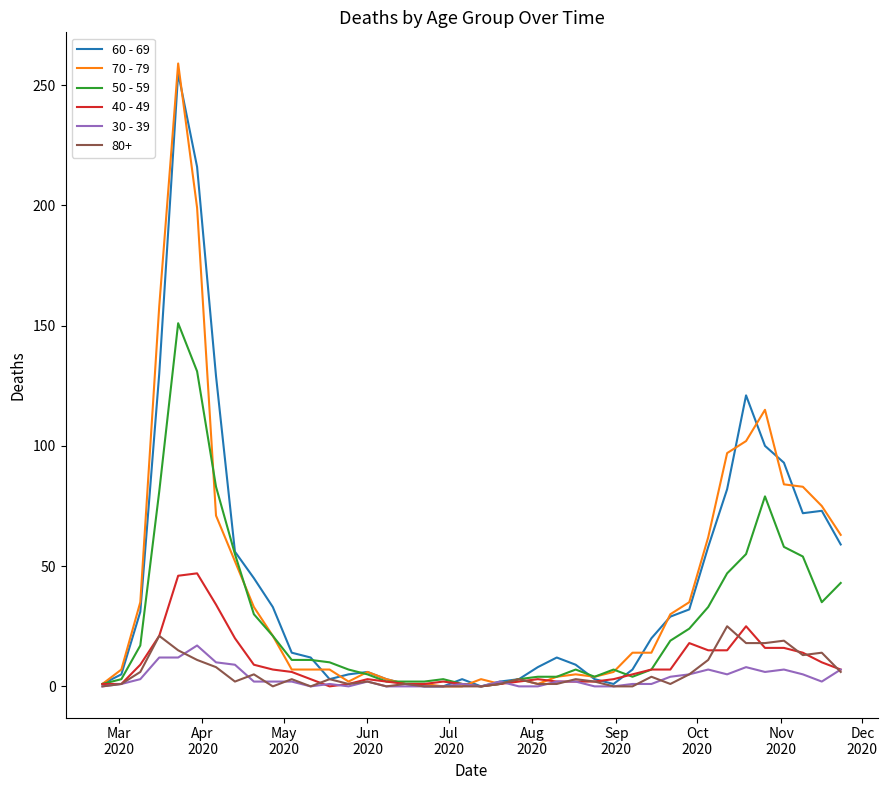

What is the greatest value displayed?

259